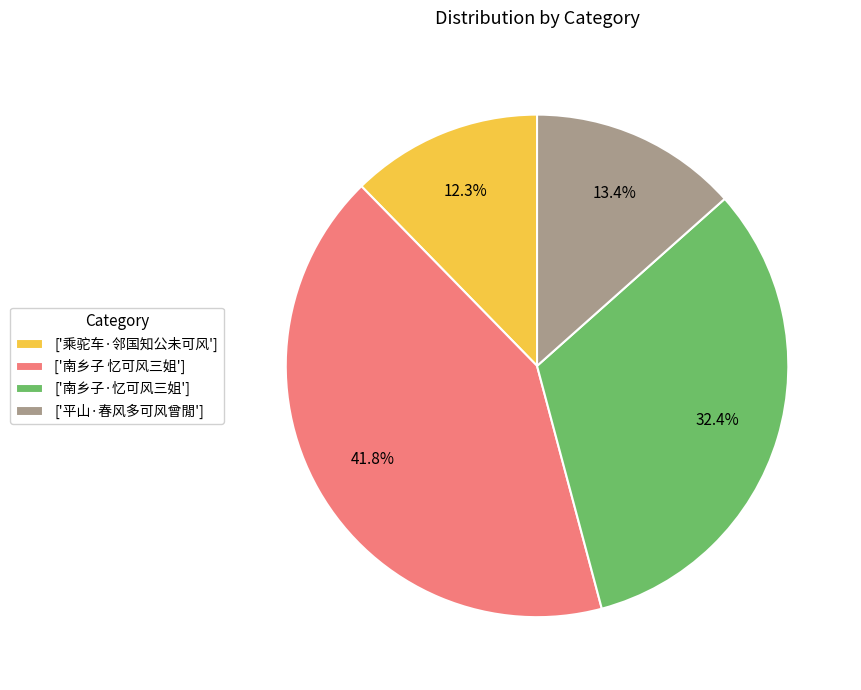

Rank the categories by value from lowest to highest.

['乘驼车·邻国知公未可风'], ['平山·春风多可风曾閒'], ['南乡子·忆可风三姐'], ['南乡子 忆可风三姐']